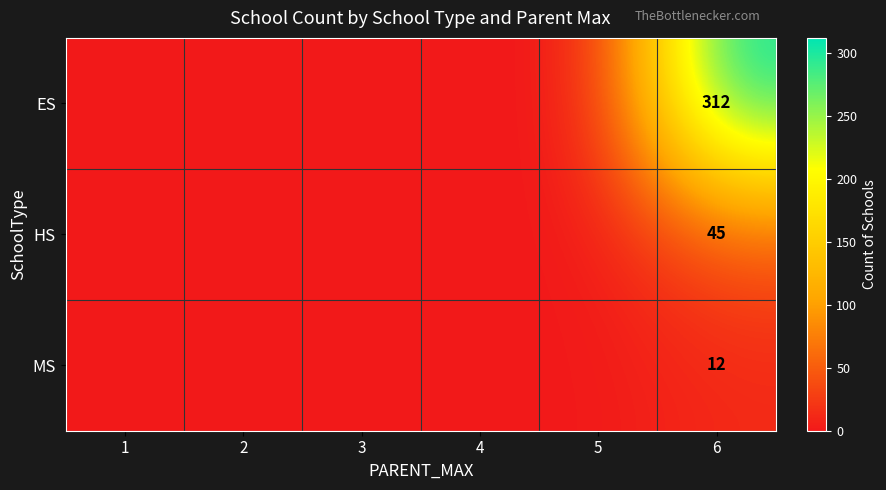

How many distinct data groups are displayed?

3